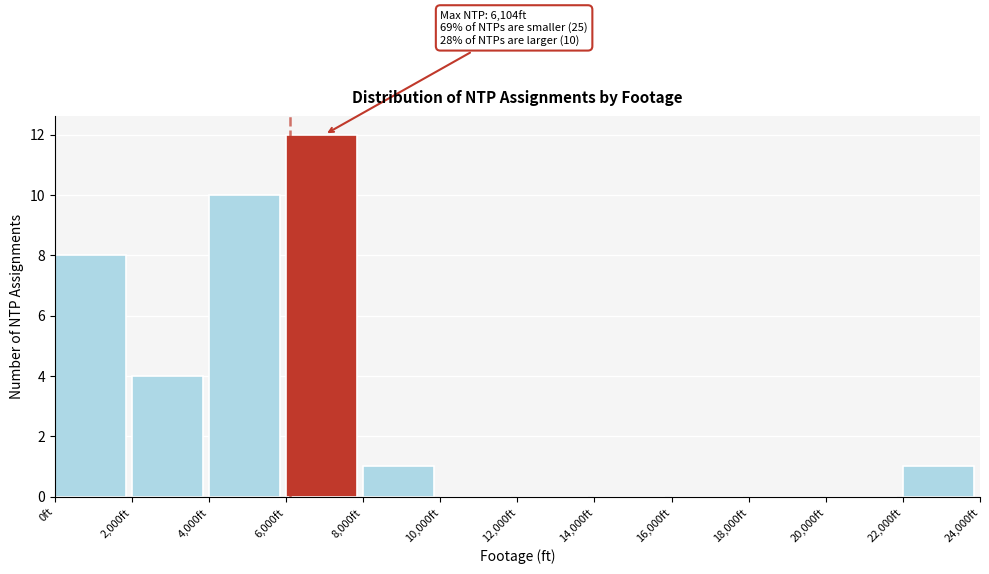

Which range on the x-axis has the tallest bar?

6000 to 8000